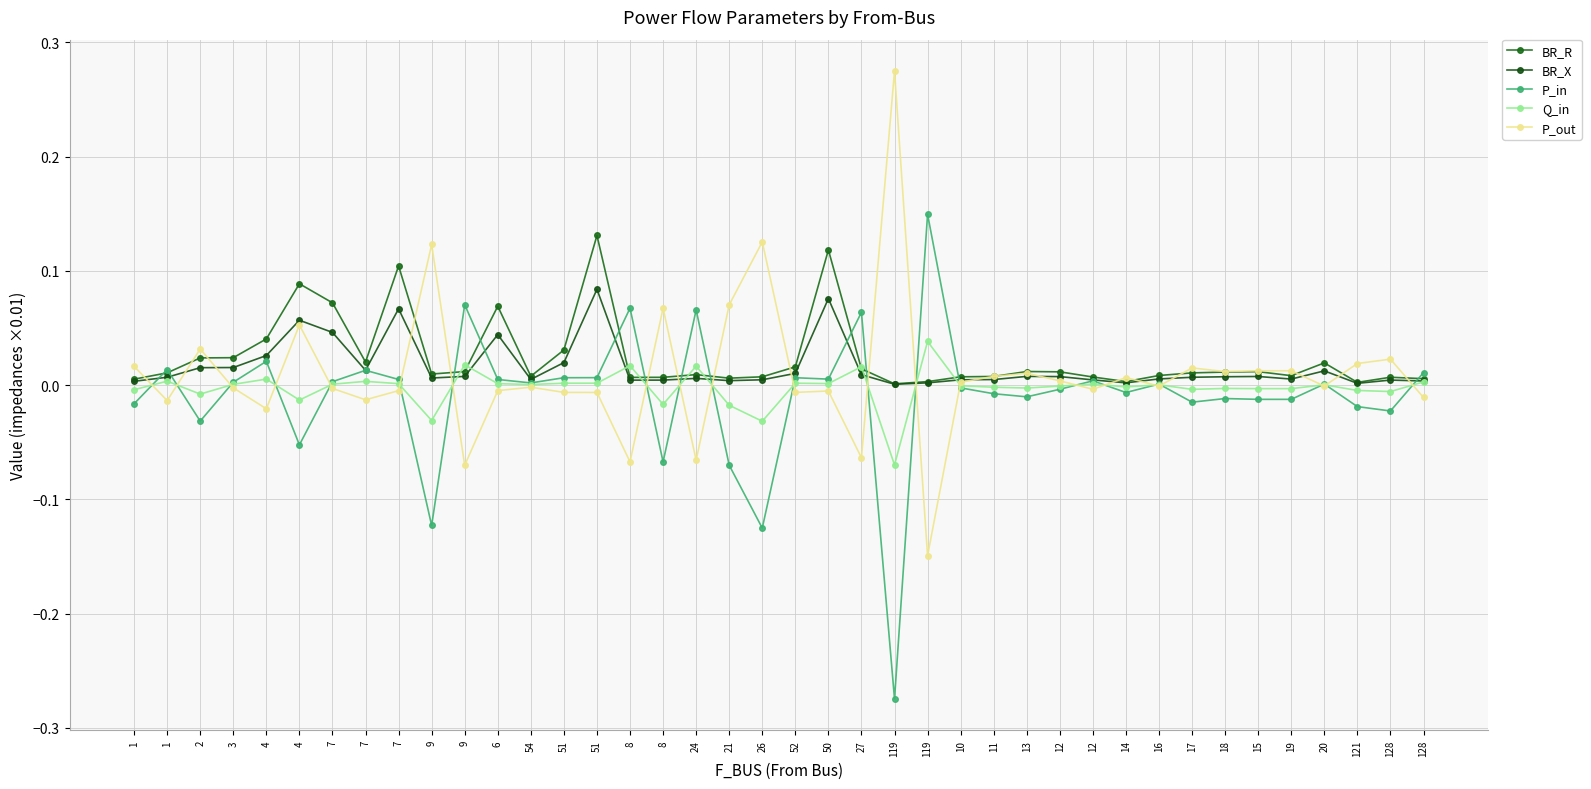

How many series are shown in this chart?

5